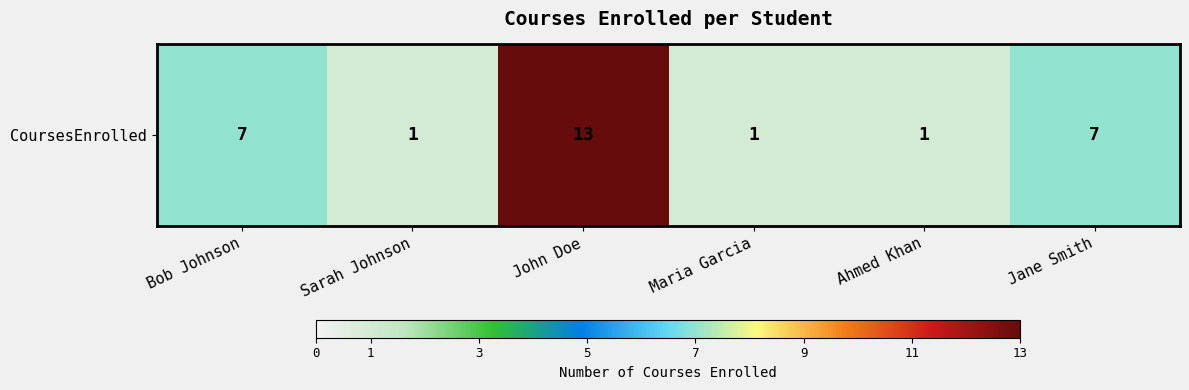

What is the smallest value displayed?

1